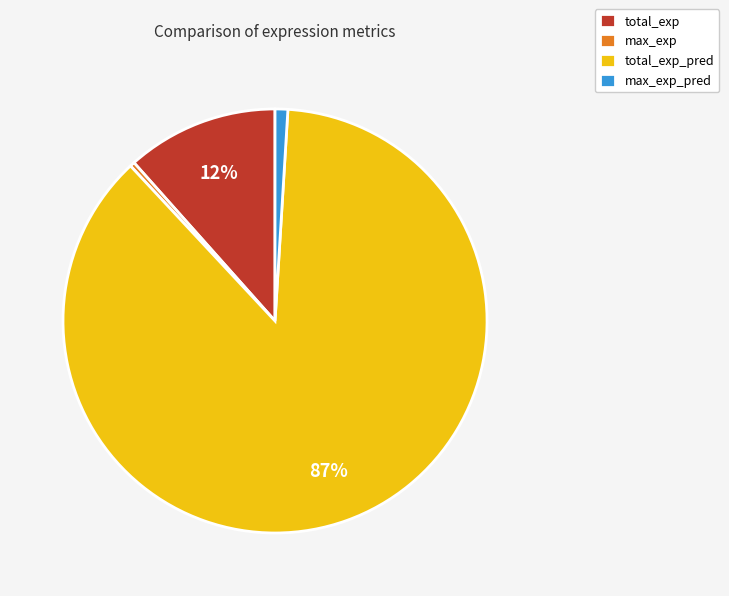

Which slice is the largest?

total_exp_pred